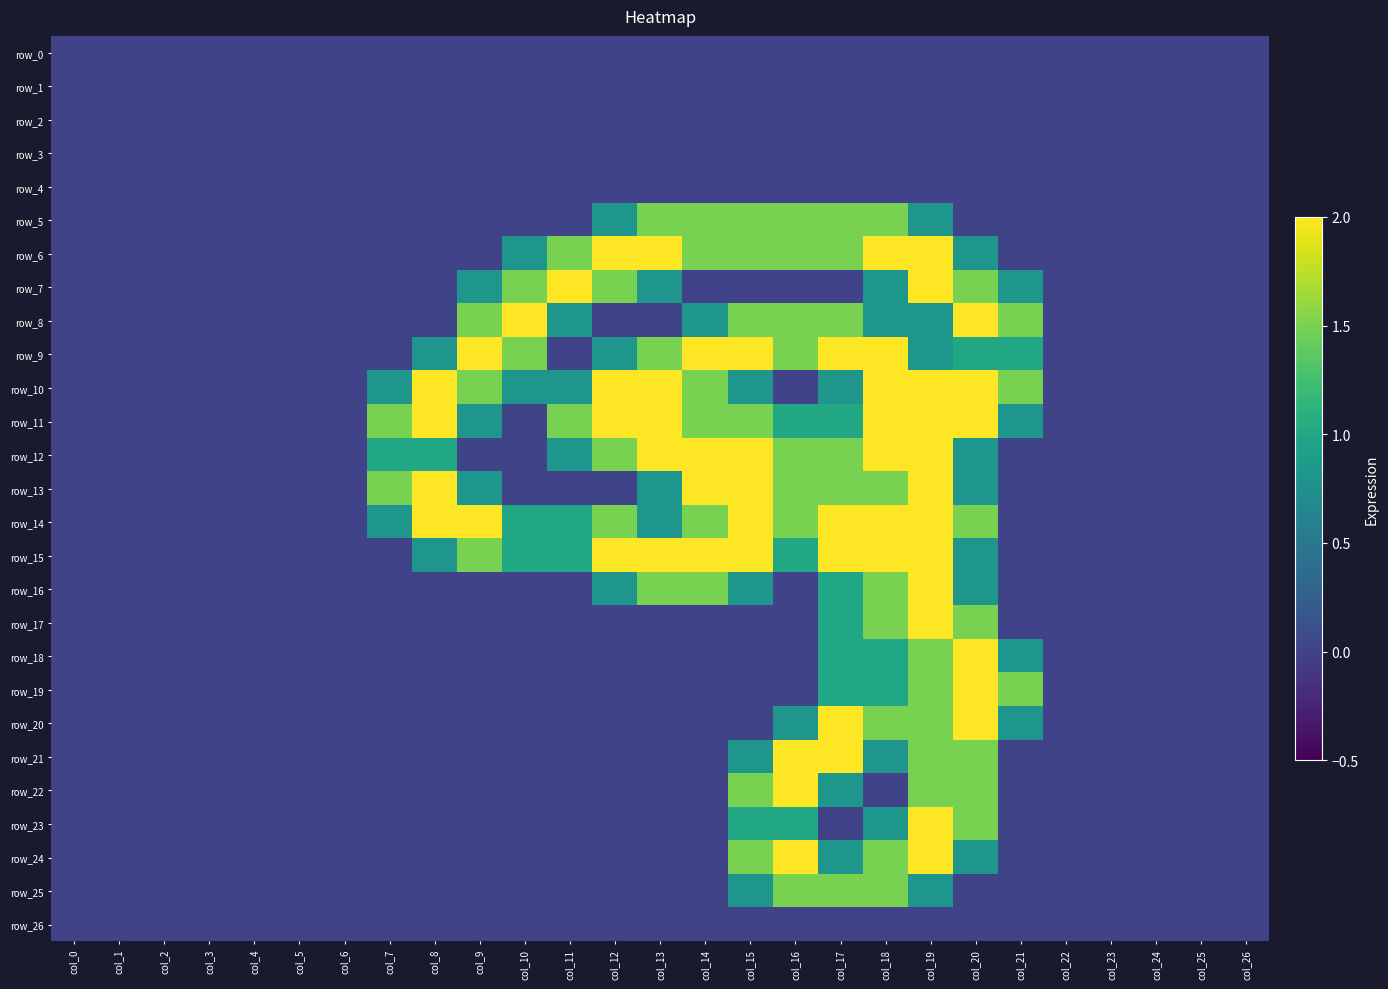

Is the value of row_6 at col_2 greater than the value of row_16 at col_10?

No